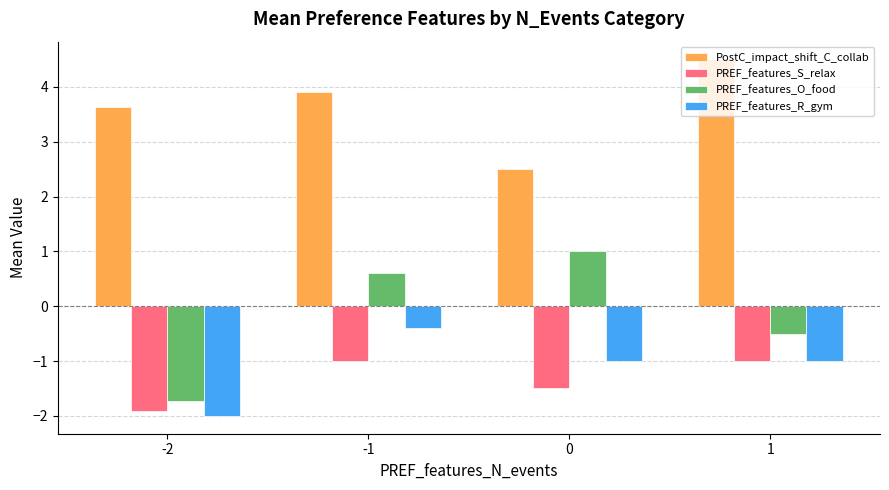

What is the total value across all series at 1?

2.0